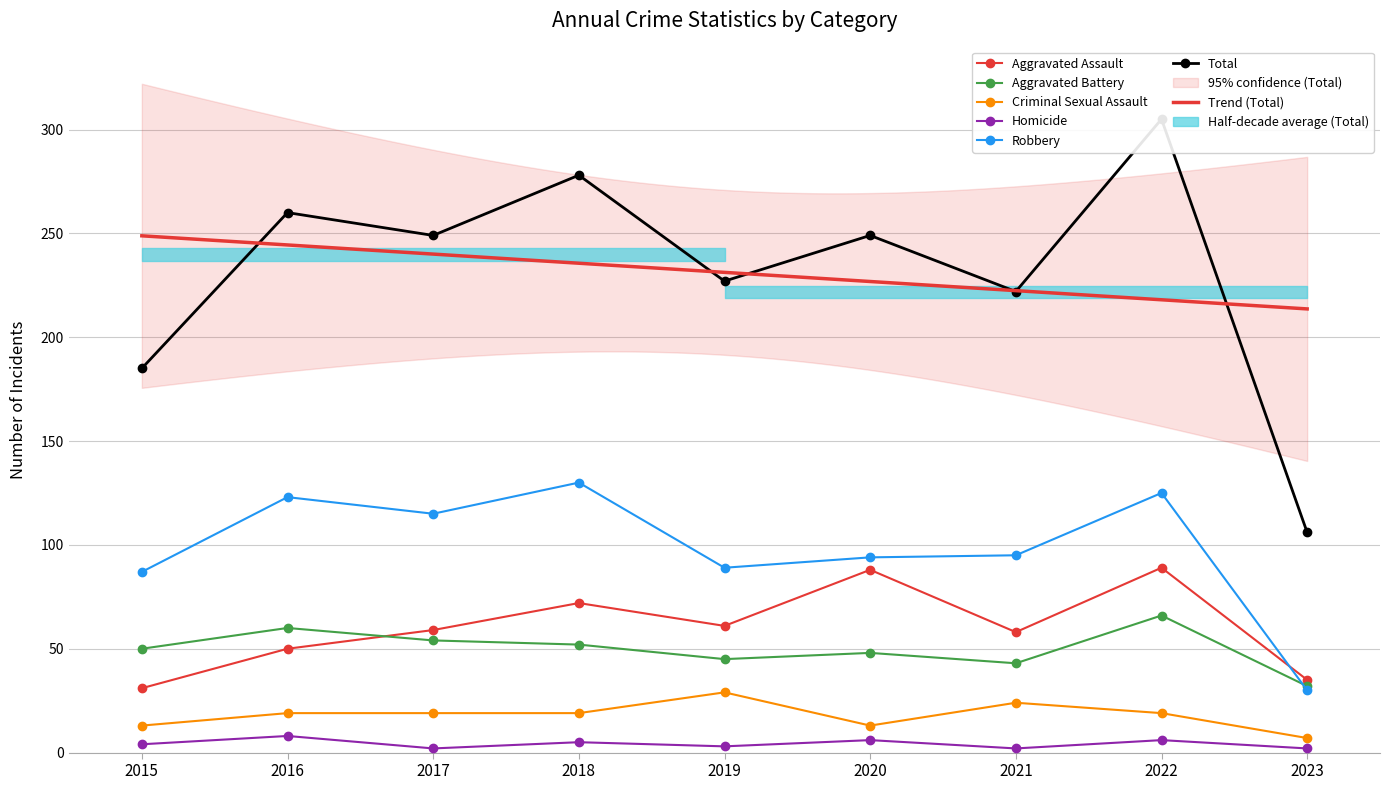

How many lines are shown in the chart?

6